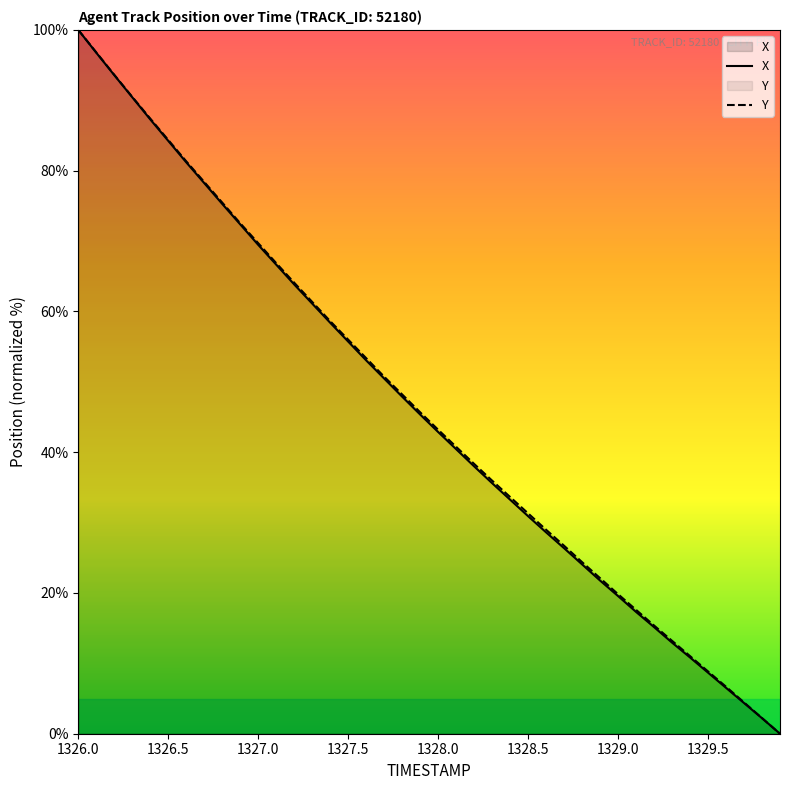

Reading left to right, list all the values displayed in this chart.

X: 100.0	96.8	93.6	90.4	87.3	84.2	81.2	78.2	75.3	72.4	69.5	66.7	63.8	61.1	58.4	55.7	53.0	50.5	47.9	45.4	42.9	40.4	38.0	35.6	33.3	30.9	28.6	26.4	24.1	21.8	19.6	17.3	15.2	12.9	10.8	8.7	6.5	4.4	2.2	0.0
Y: 100.0	96.8	93.6	90.5	87.4	84.4	81.3	78.4	75.5	72.5	69.7	66.9	64.1	61.4	58.6	56.0	53.4	50.7	48.2	45.7	43.2	40.8	38.3	36.0	33.6	31.3	29.0	26.7	24.4	22.1	19.8	17.6	15.4	13.2	11.0	8.9	6.7	4.5	2.2	0.0